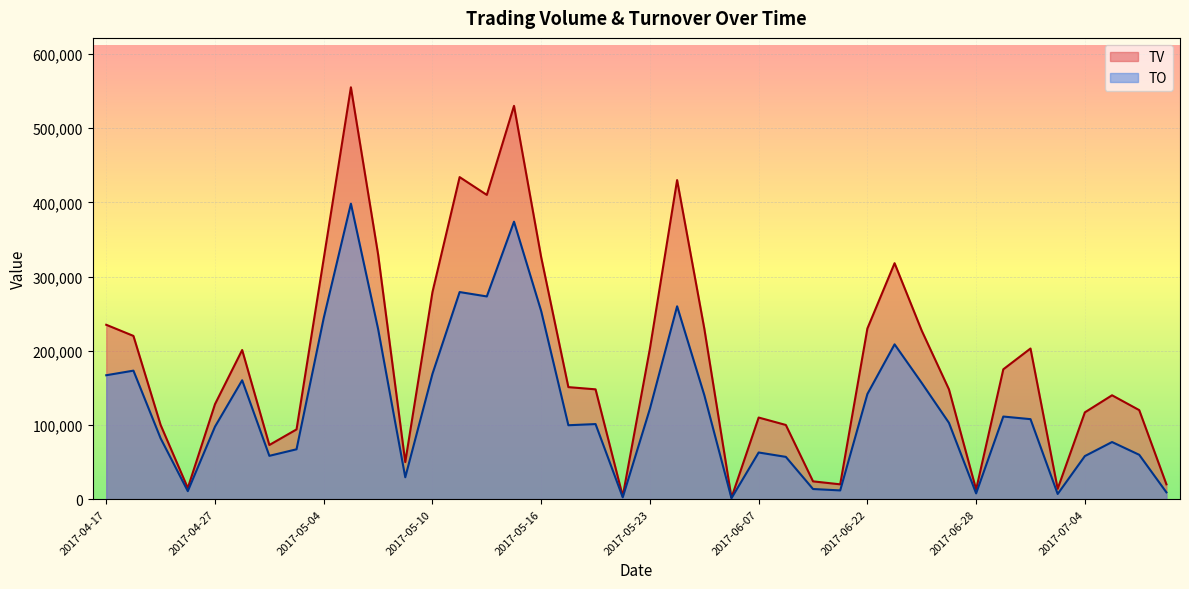

Reading left to right, extract all data points from this chart.

TV: 2017-04-17=235000	2017-04-18=220000	2017-04-19=100000	2017-04-24=15000	2017-04-27=128000	2017-04-28=201000	2017-05-02=73000	2017-05-03=94000	2017-05-04=324000	2017-05-05=555000	2017-05-08=330000	2017-05-09=50000	2017-05-10=279000	2017-05-11=434000	2017-05-12=410000	2017-05-15=530000	2017-05-16=326000	2017-05-18=151000	2017-05-19=148000	2017-05-22=4000	2017-05-23=203000	2017-05-25=430000	2017-05-26=230000	2017-06-02=2000	2017-06-07=110000	2017-06-08=100000	2017-06-09=24000	2017-06-13=20000	2017-06-22=230000	2017-06-23=318000	2017-06-26=227000	2017-06-27=148000	2017-06-28=13000	2017-06-29=175000	2017-06-30=203000	2017-07-03=14000	2017-07-04=117000	2017-07-05=140000	2017-07-06=120000	2017-07-07=20000
TO: 2017-04-17=167000	2017-04-18=173200	2017-04-19=82000	2017-04-24=10800	2017-04-27=97720	2017-04-28=160230	2017-05-02=58400	2017-05-03=67220	2017-05-04=244060	2017-05-05=398240	2017-05-08=229480	2017-05-09=29500	2017-05-10=168840	2017-05-11=279100	2017-05-12=273200	2017-05-15=373920	2017-05-16=253440	2017-05-18=99630	2017-05-19=101200	2017-05-22=2480	2017-05-23=121830	2017-05-25=259900	2017-05-26=140300	2017-06-02=1320	2017-06-07=62900	2017-06-08=57000	2017-06-09=13680	2017-06-13=11800	2017-06-22=141700	2017-06-23=208640	2017-06-26=156570	2017-06-27=102870	2017-06-28=7800	2017-06-29=111350	2017-06-30=107830	2017-07-03=7000	2017-07-04=58070	2017-07-05=77000	2017-07-06=59800	2017-07-07=9200